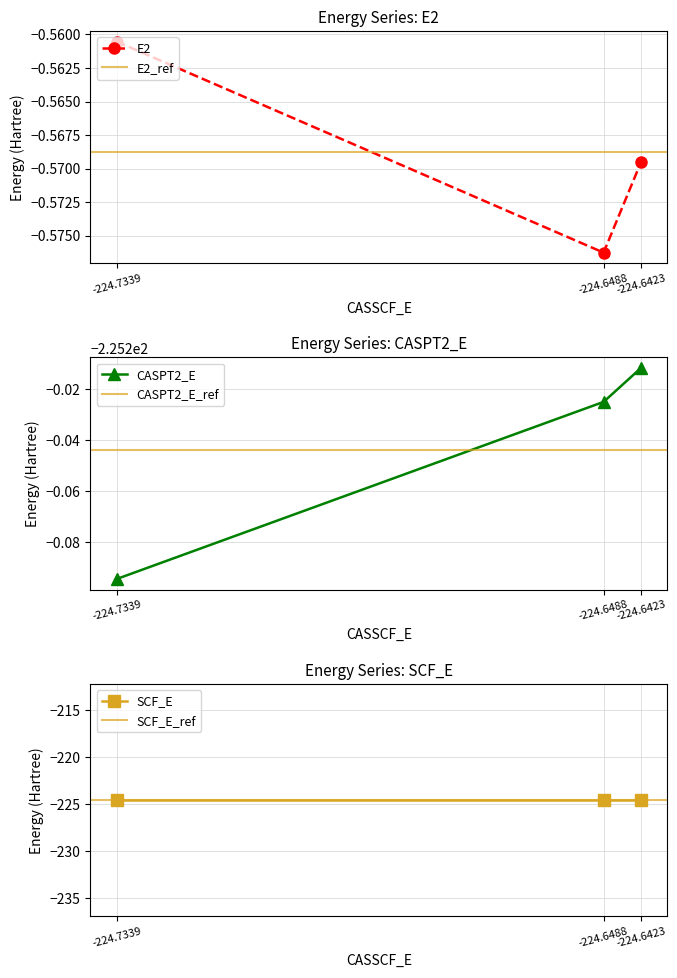

What is the smallest value displayed?

-225.3